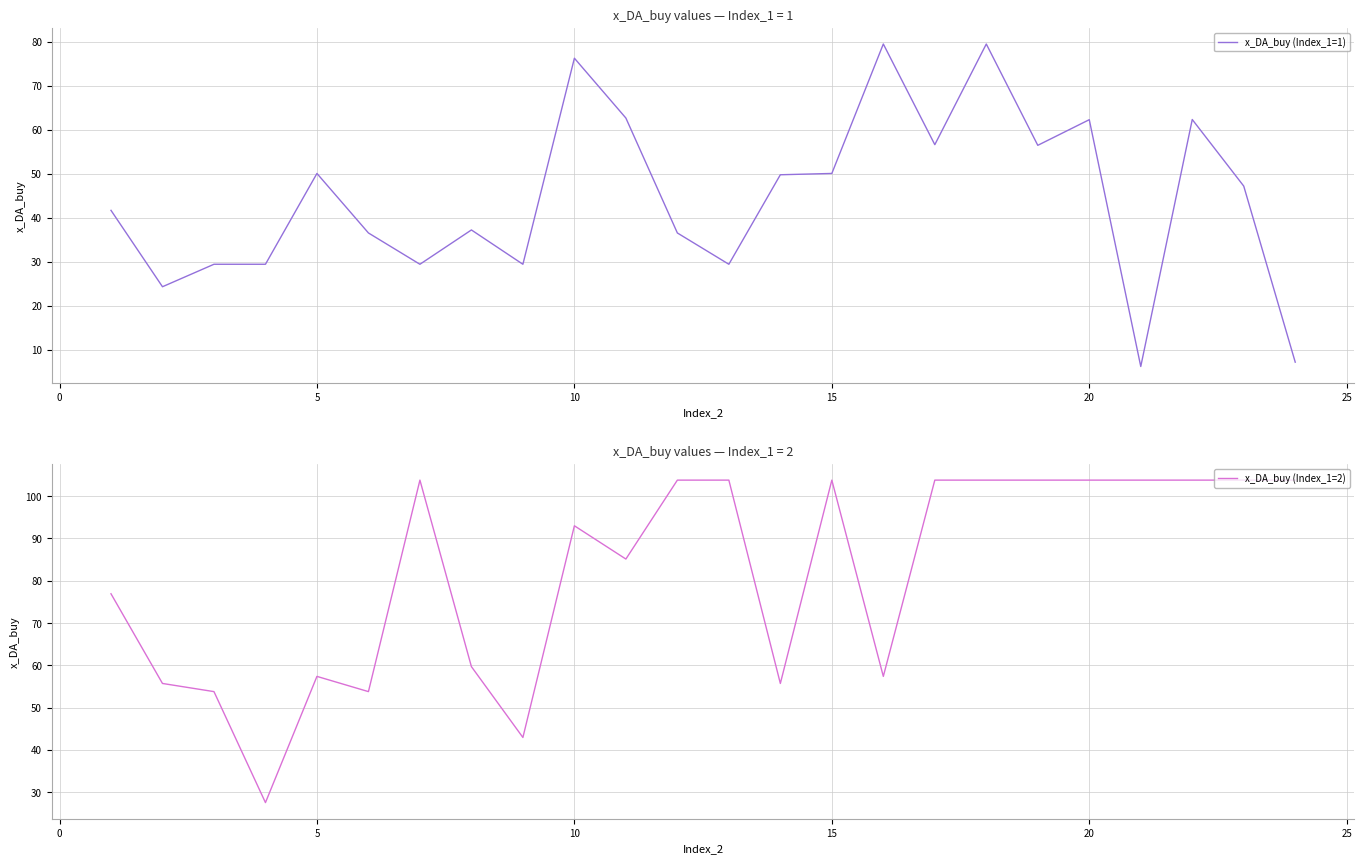

What is the greatest value displayed?

103.8